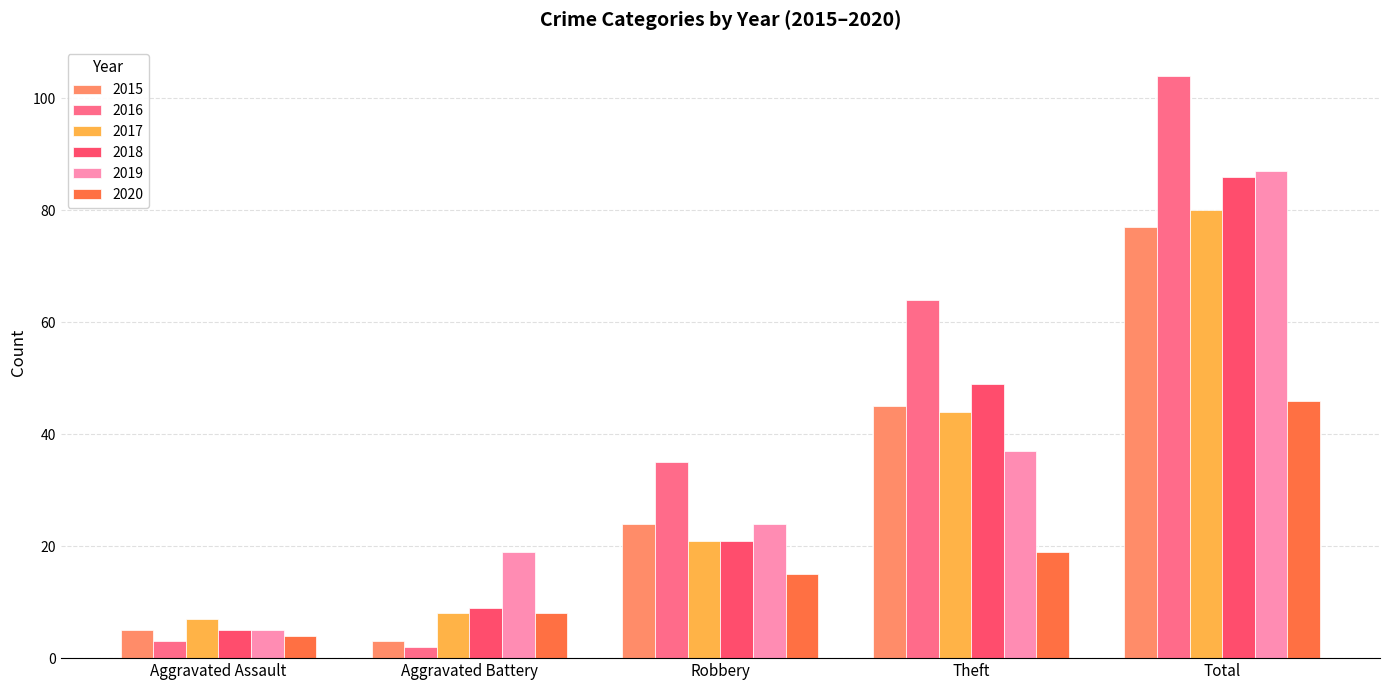

Reading left to right, list all the values displayed in this chart.

2015: Aggravated Assault=5	Aggravated Battery=3	Robbery=24	Theft=45	Total=77
2016: Aggravated Assault=3	Aggravated Battery=2	Robbery=35	Theft=64	Total=104
2017: Aggravated Assault=7	Aggravated Battery=8	Robbery=21	Theft=44	Total=80
2018: Aggravated Assault=5	Aggravated Battery=9	Robbery=21	Theft=49	Total=86
2019: Aggravated Assault=5	Aggravated Battery=19	Robbery=24	Theft=37	Total=87
2020: Aggravated Assault=4	Aggravated Battery=8	Robbery=15	Theft=19	Total=46